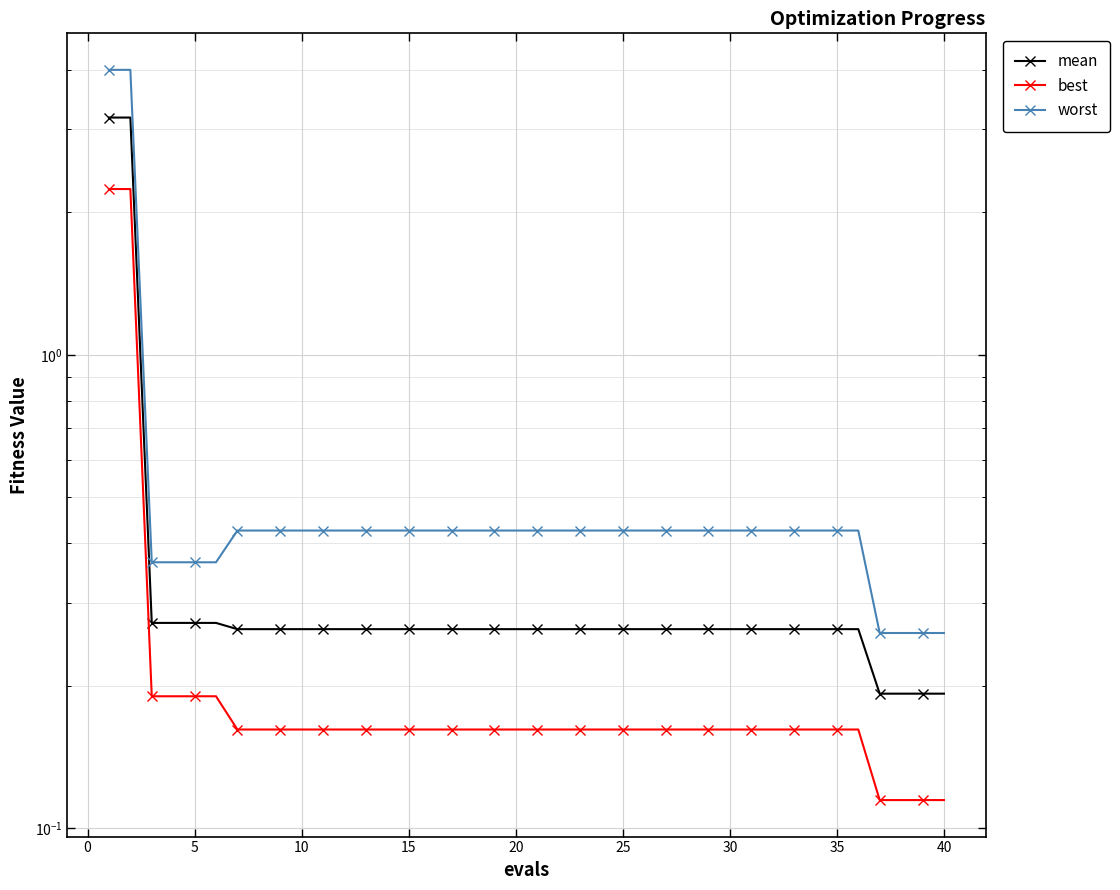

Which series changed the most between 15 and 29?

mean